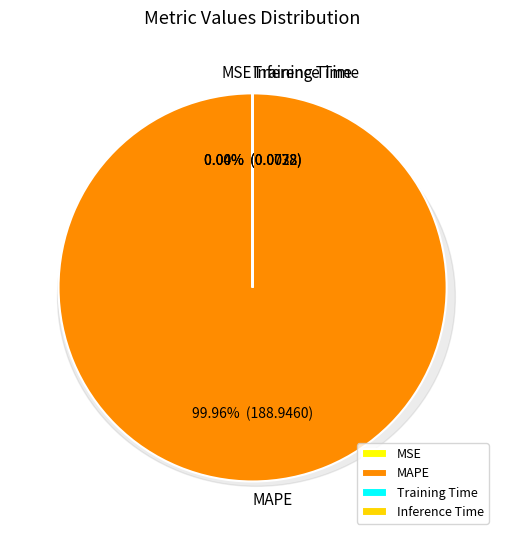

What is the change in value from MSE to Training Time?

-0.1